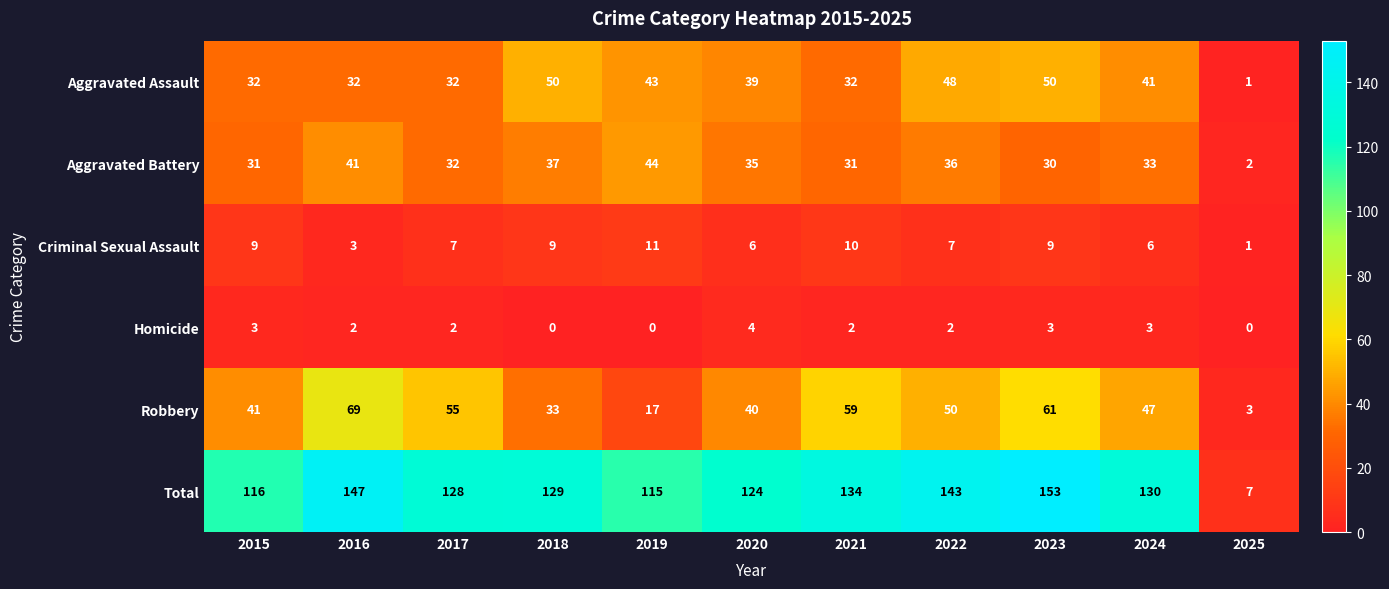

What value does the Aggravated Assault series have at 2021?

32